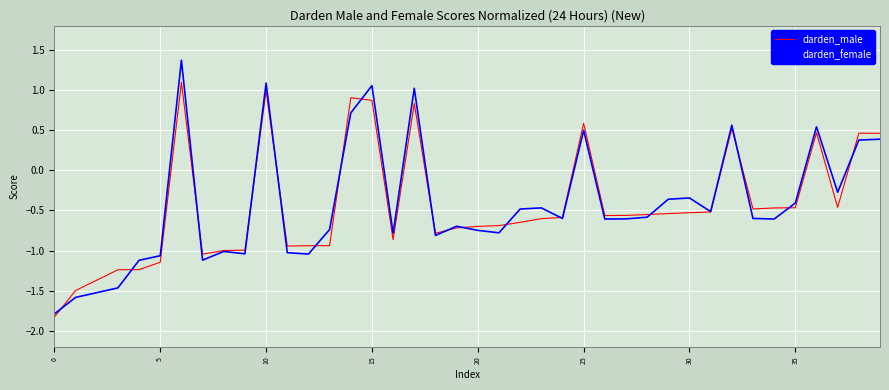

What is the smallest value displayed?

-1.8